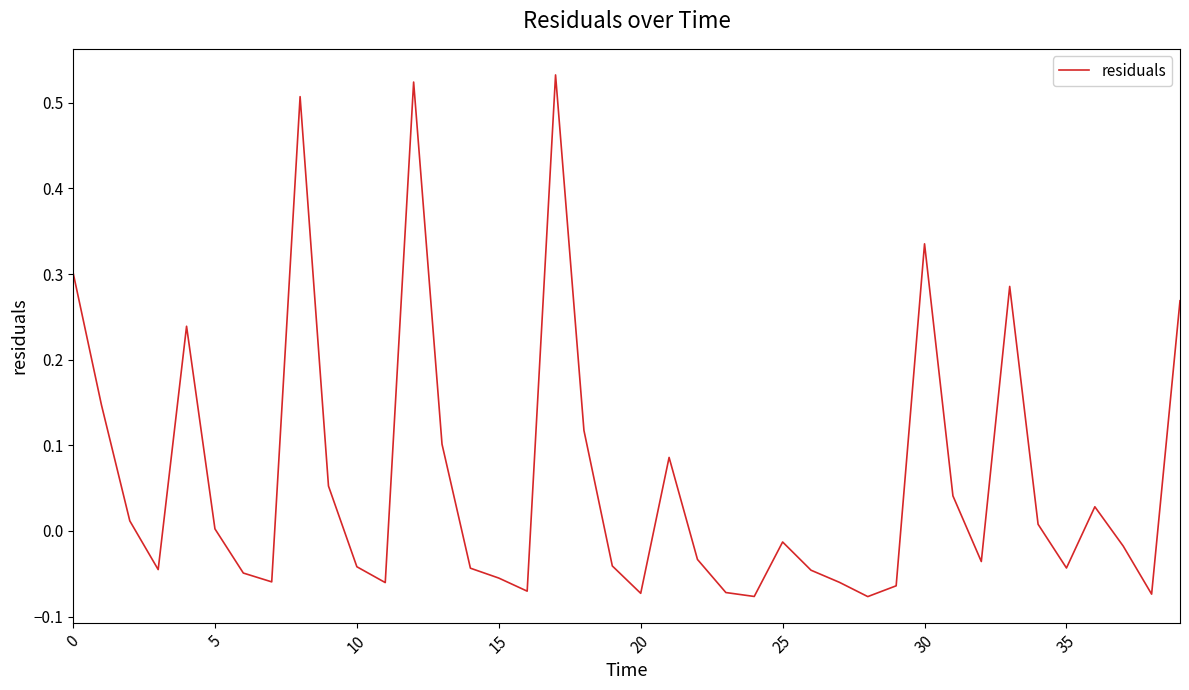

What is the greatest value displayed?

0.5